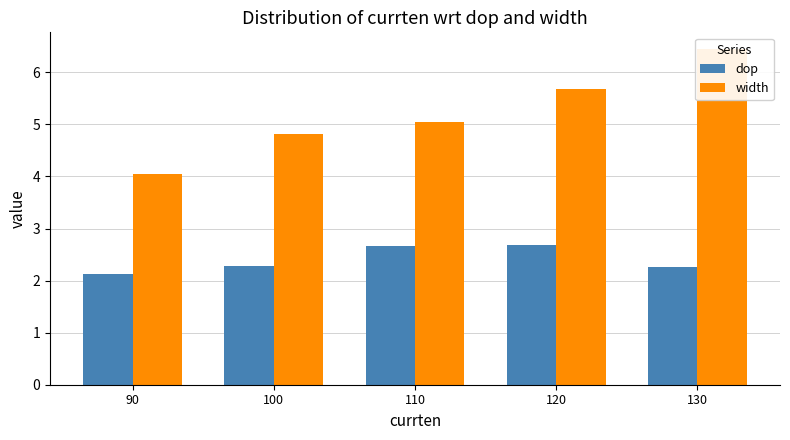

Reading right to left, extract all data points from this chart.

dop: 130=2.3	120=2.7	110=2.7	100=2.3	90=2.1
width: 130=6.4	120=5.7	110=5.1	100=4.8	90=4.0